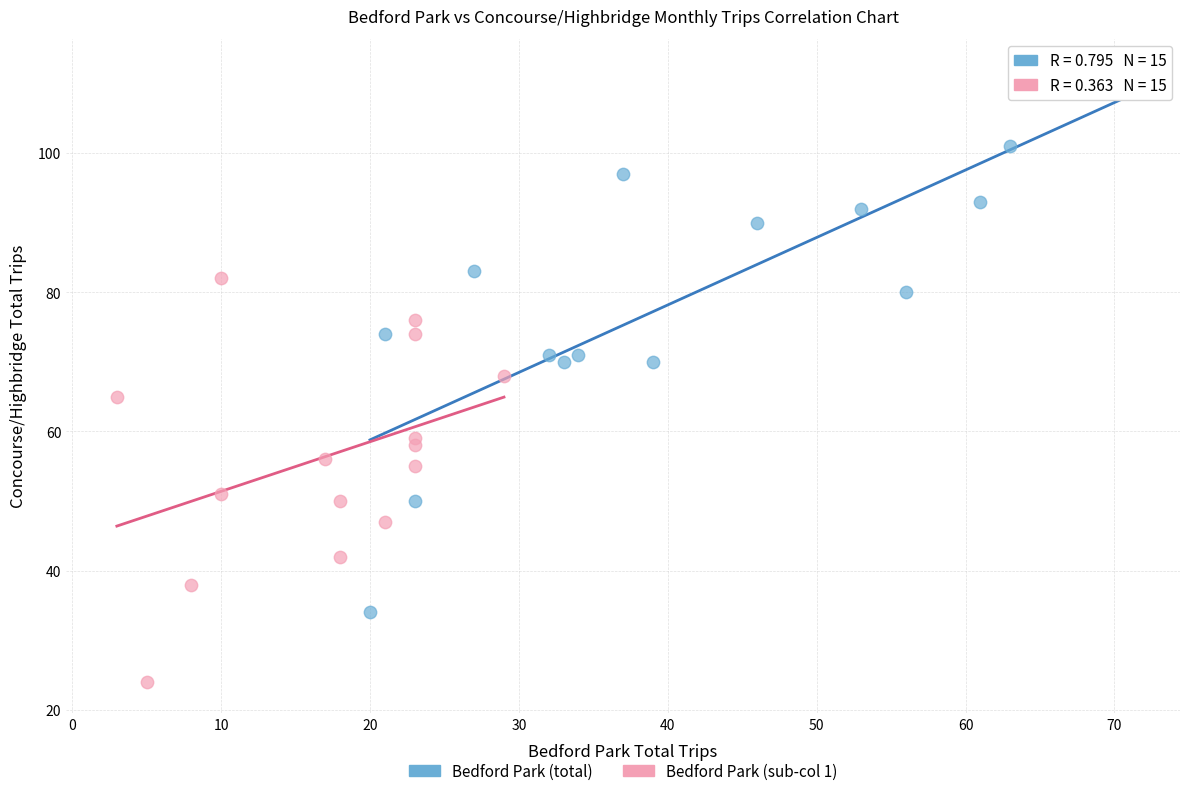

Which series contains the lowest Y value?

Bedford Park (sub-col 1)